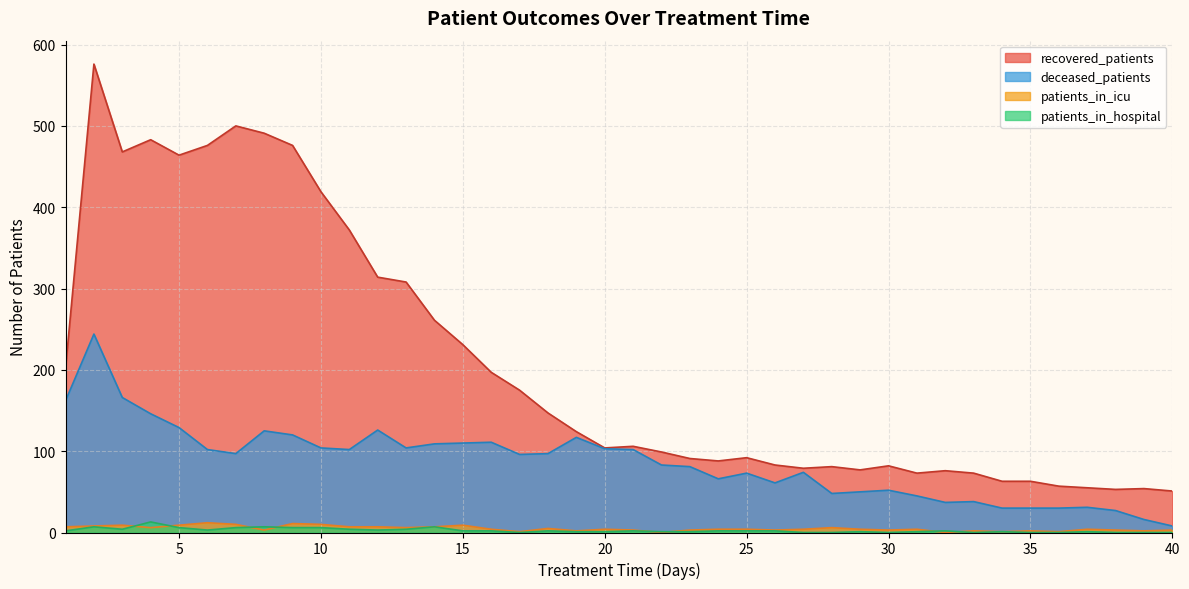

How many lines are shown in the chart?

4